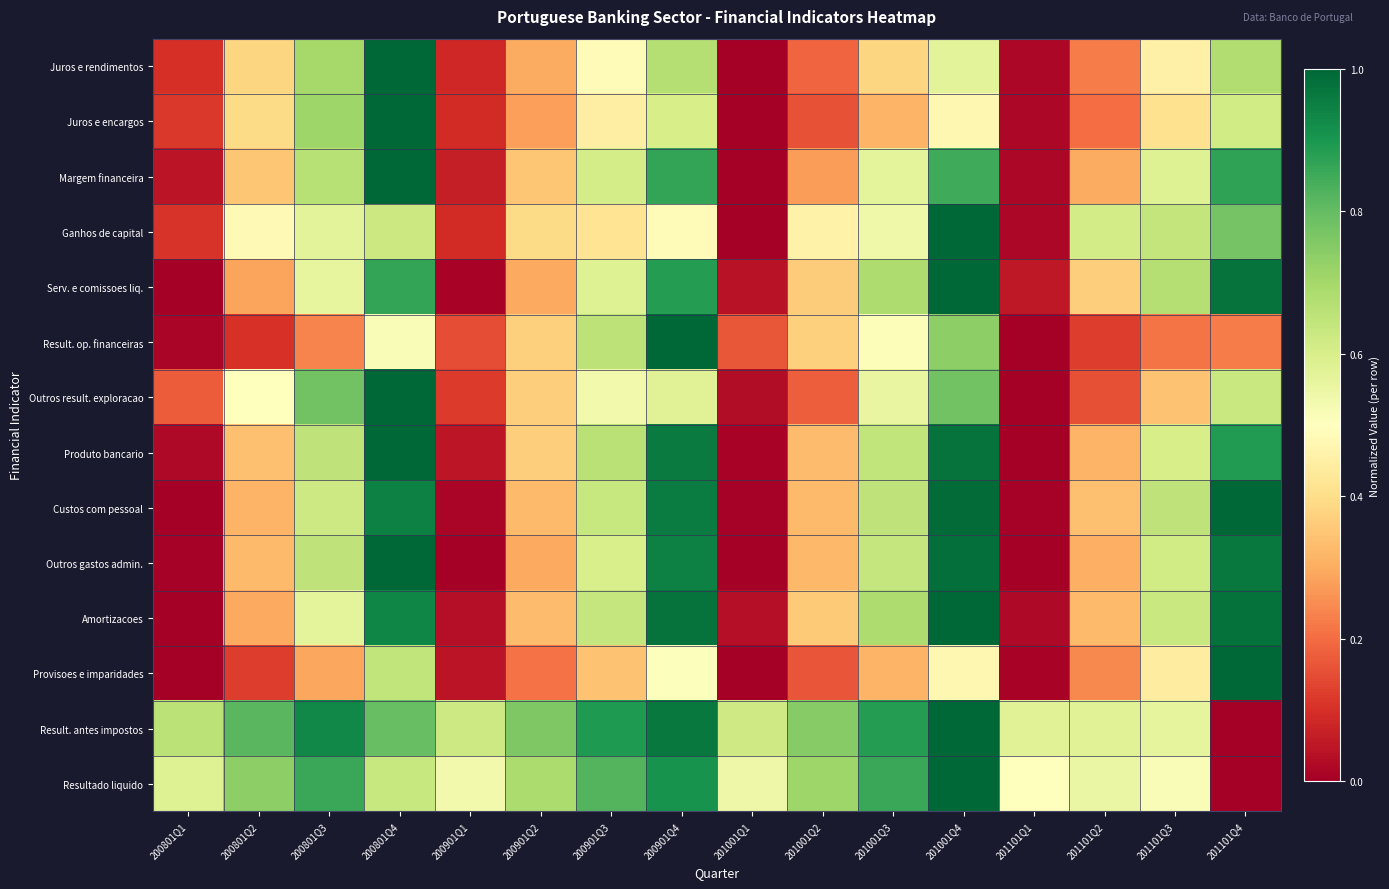

Reading left to right, transcribe all the data shown in this chart.

Juros e rendimentos: 200801Q1=0.1	200801Q2=0.4	200801Q3=0.7	200801Q4=1.0	200901Q1=0.1	200901Q2=0.3	200901Q3=0.5	200901Q4=0.7	201001Q1=0.0	201001Q2=0.2	201001Q3=0.4	201001Q4=0.6	201101Q1=0.0	201101Q2=0.2	201101Q3=0.5	201101Q4=0.7
Juros e encargos: 200801Q1=0.1	200801Q2=0.4	200801Q3=0.7	200801Q4=1.0	200901Q1=0.1	200901Q2=0.3	200901Q3=0.4	200901Q4=0.6	201001Q1=0.0	201001Q2=0.2	201001Q3=0.3	201001Q4=0.5	201101Q1=0.0	201101Q2=0.2	201101Q3=0.4	201101Q4=0.6
Margem financeira: 200801Q1=0.0	200801Q2=0.4	200801Q3=0.7	200801Q4=1.0	200901Q1=0.1	200901Q2=0.4	200901Q3=0.6	200901Q4=0.9	201001Q1=0.0	201001Q2=0.3	201001Q3=0.6	201001Q4=0.8	201101Q1=0.0	201101Q2=0.3	201101Q3=0.6	201101Q4=0.9
Ganhos de capital: 200801Q1=0.1	200801Q2=0.5	200801Q3=0.6	200801Q4=0.6	200901Q1=0.1	200901Q2=0.4	200901Q3=0.4	200901Q4=0.5	201001Q1=0.0	201001Q2=0.5	201001Q3=0.5	201001Q4=1.0	201101Q1=0.0	201101Q2=0.6	201101Q3=0.6	201101Q4=0.8
Serv. e comissoes liq.: 200801Q1=0.0	200801Q2=0.3	200801Q3=0.6	200801Q4=0.9	200901Q1=0.0	200901Q2=0.3	200901Q3=0.6	200901Q4=0.9	201001Q1=0.0	201001Q2=0.4	201001Q3=0.7	201001Q4=1.0	201101Q1=0.1	201101Q2=0.4	201101Q3=0.7	201101Q4=1.0
Result. op. financeiras: 200801Q1=0.0	200801Q2=0.1	200801Q3=0.2	200801Q4=0.5	200901Q1=0.1	200901Q2=0.4	200901Q3=0.7	200901Q4=1.0	201001Q1=0.2	201001Q2=0.4	201001Q3=0.5	201001Q4=0.7	201101Q1=0.0	201101Q2=0.1	201101Q3=0.2	201101Q4=0.2
Outros result. exploracao: 200801Q1=0.2	200801Q2=0.5	200801Q3=0.8	200801Q4=1.0	200901Q1=0.1	200901Q2=0.4	200901Q3=0.5	200901Q4=0.6	201001Q1=0.0	201001Q2=0.2	201001Q3=0.6	201001Q4=0.8	201101Q1=0.0	201101Q2=0.2	201101Q3=0.3	201101Q4=0.6
Produto bancario: 200801Q1=0.0	200801Q2=0.3	200801Q3=0.7	200801Q4=1.0	200901Q1=0.0	200901Q2=0.4	200901Q3=0.7	200901Q4=1.0	201001Q1=0.0	201001Q2=0.3	201001Q3=0.6	201001Q4=1.0	201101Q1=0.0	201101Q2=0.3	201101Q3=0.6	201101Q4=0.9
Custos com pessoal: 200801Q1=0.0	200801Q2=0.3	200801Q3=0.6	200801Q4=0.9	200901Q1=0.0	200901Q2=0.3	200901Q3=0.6	200901Q4=1.0	201001Q1=0.0	201001Q2=0.3	201001Q3=0.7	201001Q4=1.0	201101Q1=0.0	201101Q2=0.3	201101Q3=0.7	201101Q4=1.0
Outros gastos admin.: 200801Q1=0.0	200801Q2=0.3	200801Q3=0.7	200801Q4=1.0	200901Q1=0.0	200901Q2=0.3	200901Q3=0.6	200901Q4=0.9	201001Q1=0.0	201001Q2=0.3	201001Q3=0.6	201001Q4=1.0	201101Q1=0.0	201101Q2=0.3	201101Q3=0.6	201101Q4=1.0
Amortizacoes: 200801Q1=0.0	200801Q2=0.3	200801Q3=0.6	200801Q4=0.9	200901Q1=0.0	200901Q2=0.3	200901Q3=0.6	200901Q4=1.0	201001Q1=0.0	201001Q2=0.4	201001Q3=0.7	201001Q4=1.0	201101Q1=0.0	201101Q2=0.3	201101Q3=0.6	201101Q4=1.0
Provisoes e imparidades: 200801Q1=0.0	200801Q2=0.1	200801Q3=0.3	200801Q4=0.6	200901Q1=0.0	200901Q2=0.2	200901Q3=0.3	200901Q4=0.5	201001Q1=0.0	201001Q2=0.2	201001Q3=0.3	201001Q4=0.5	201101Q1=0.0	201101Q2=0.2	201101Q3=0.4	201101Q4=1.0
Result. antes impostos: 200801Q1=0.7	200801Q2=0.8	200801Q3=0.9	200801Q4=0.8	200901Q1=0.6	200901Q2=0.8	200901Q3=0.9	200901Q4=1.0	201001Q1=0.6	201001Q2=0.7	201001Q3=0.9	201001Q4=1.0	201101Q1=0.6	201101Q2=0.6	201101Q3=0.6	201101Q4=0.0
Resultado liquido: 200801Q1=0.6	200801Q2=0.7	200801Q3=0.9	200801Q4=0.6	200901Q1=0.5	200901Q2=0.7	200901Q3=0.8	200901Q4=0.9	201001Q1=0.5	201001Q2=0.7	201001Q3=0.9	201001Q4=1.0	201101Q1=0.5	201101Q2=0.6	201101Q3=0.5	201101Q4=0.0